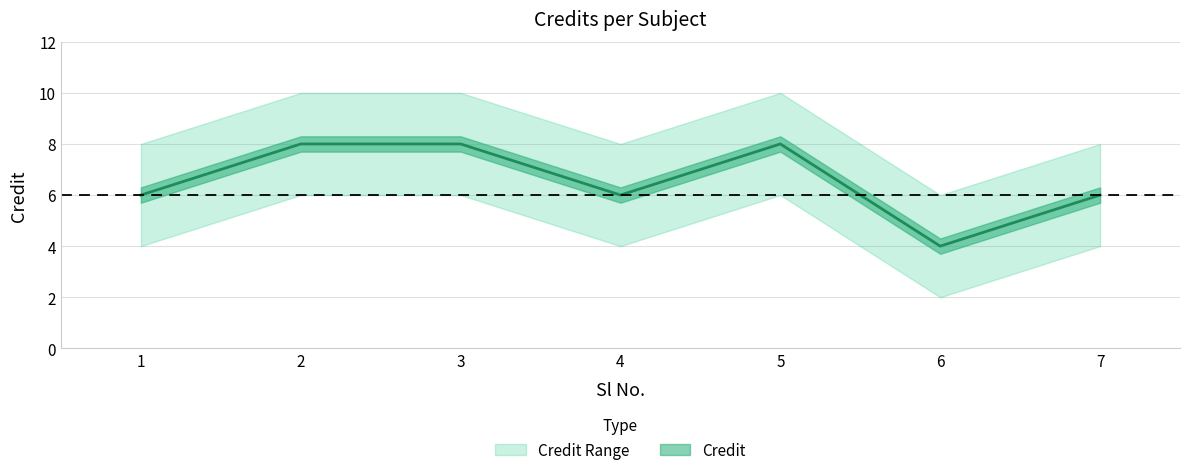

Reading right to left, transcribe all the data shown in this chart.

7=6	6=4	5=8	4=6	3=8	2=8	1=6